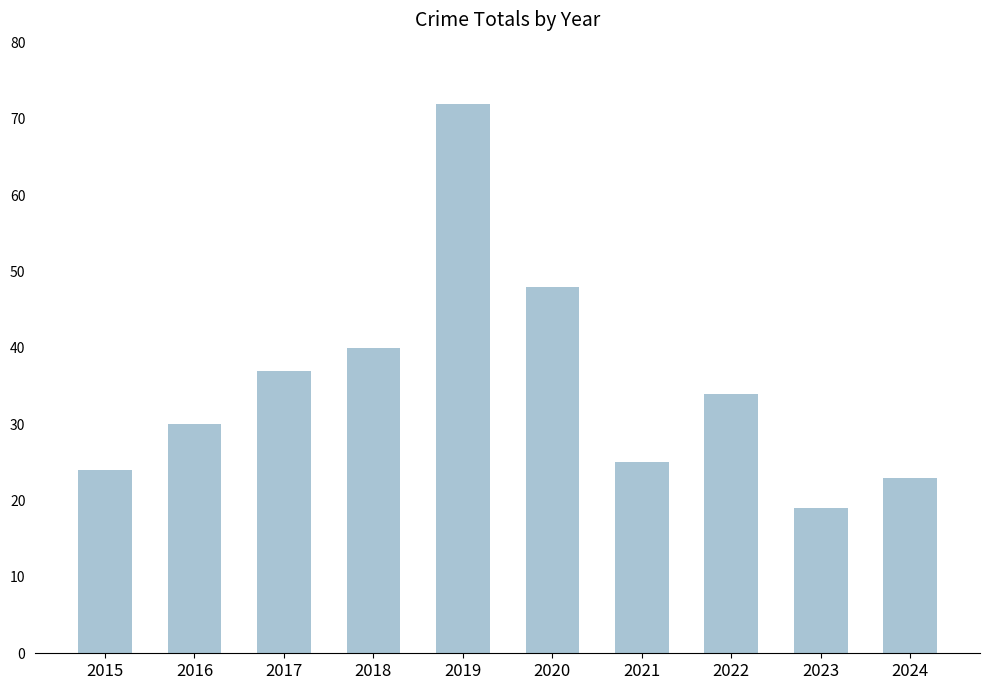

What is the maximum value shown in the chart?

72